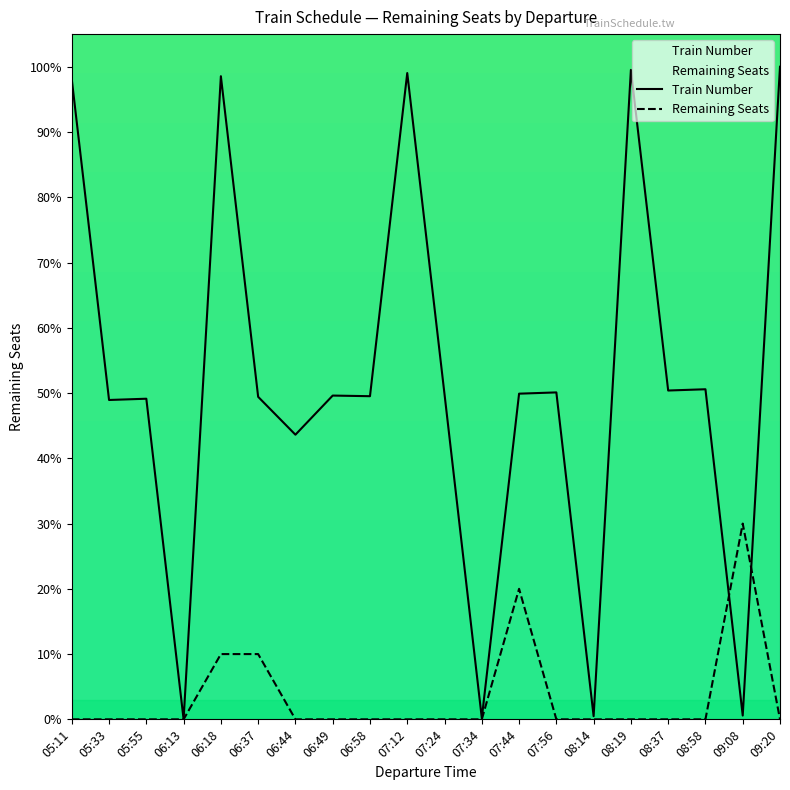

Reading left to right, list all the values displayed in this chart.

Train Number: 98.1	48.9	49.1	0.0	98.5	49.4	43.6	49.6	49.5	99.0	49.8	0.2	49.9	50.1	0.5	99.5	50.4	50.6	0.6	100.0
Remaining Seats: 0.0	0.0	0.0	0.0	10.0	10.0	0.0	0.0	0.0	0.0	0.0	0.0	20.0	0.0	0.0	0.0	0.0	0.0	30.0	0.0